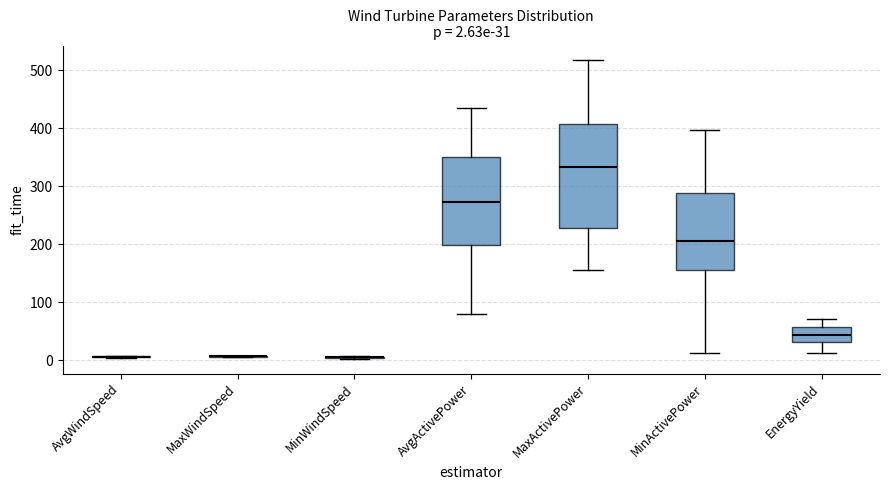

Which box is the tallest, from its lower edge to its upper edge?

MaxActivePower